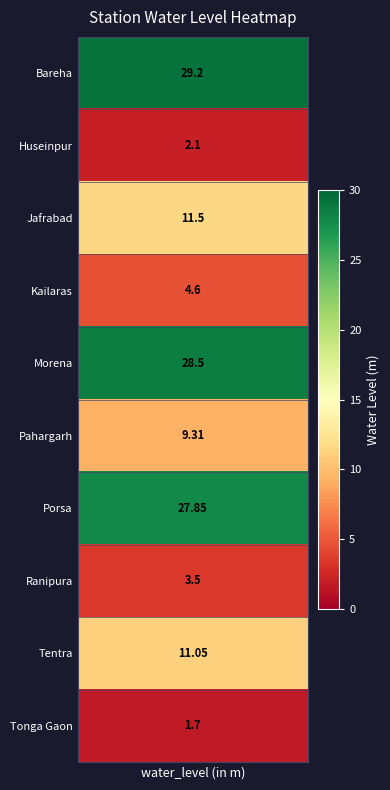

What is the change in value from Pahargarh to Porsa?

+18.5